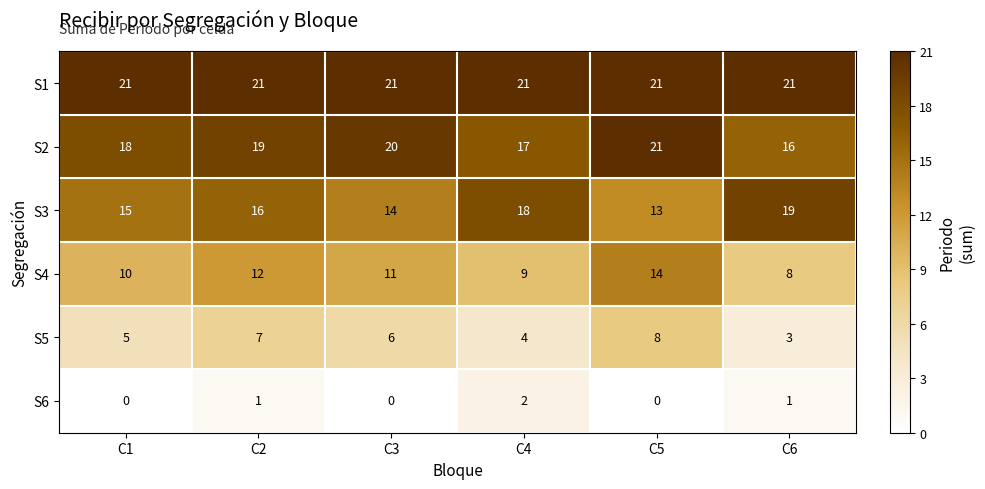

What is the difference between the highest and lowest values at C1?

21